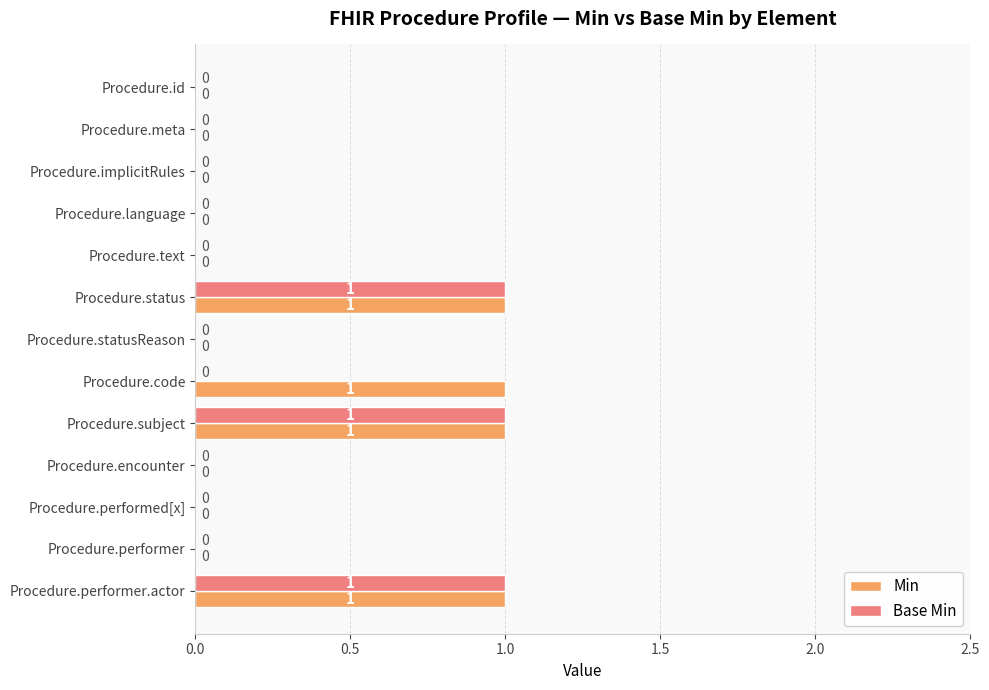

Which series changed the most between Procedure.status and Procedure.code?

Base Min